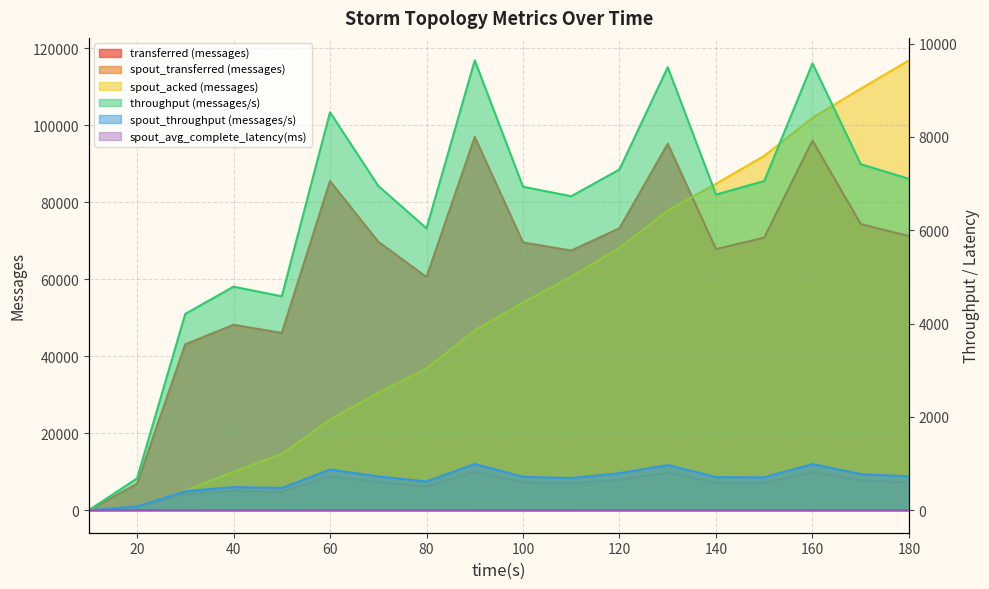

At which category is the sum across all series the highest?

160